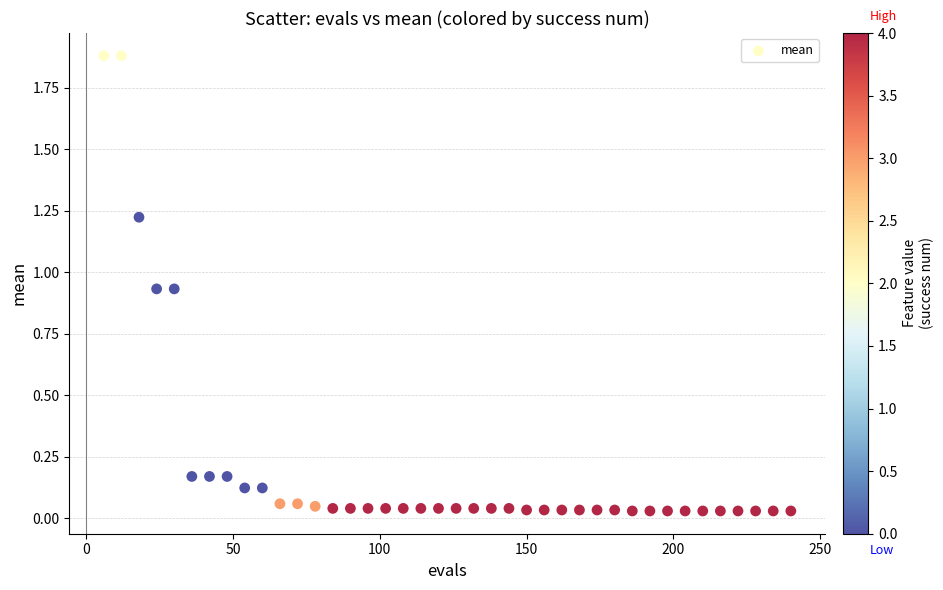

What is the range of X values (max minus min)?

234.0